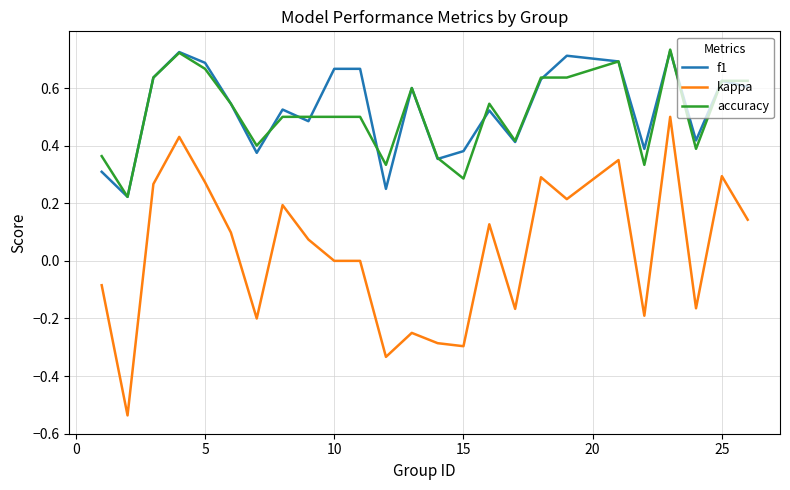

True or false: kappa and f1 cross at least once.

False